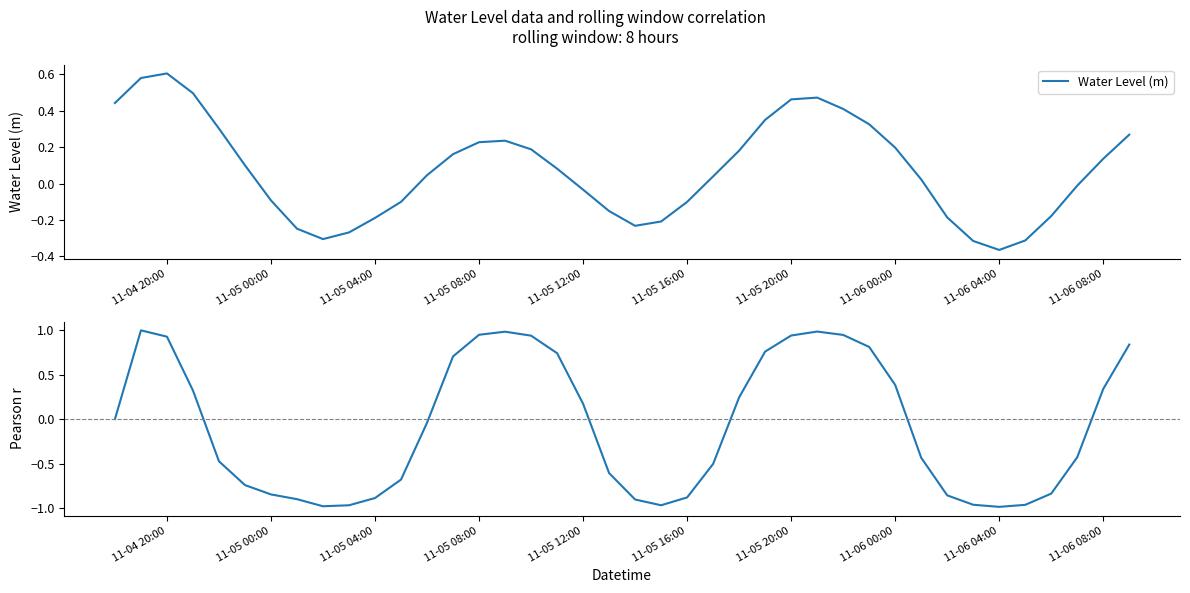

What is the sum of all Water Level (m) values?

3.0